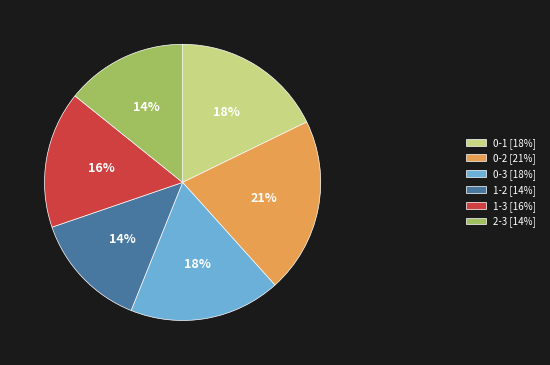

Do 0-2 [21%] and 0-3 [18%] together represent more than half of the pie?

No